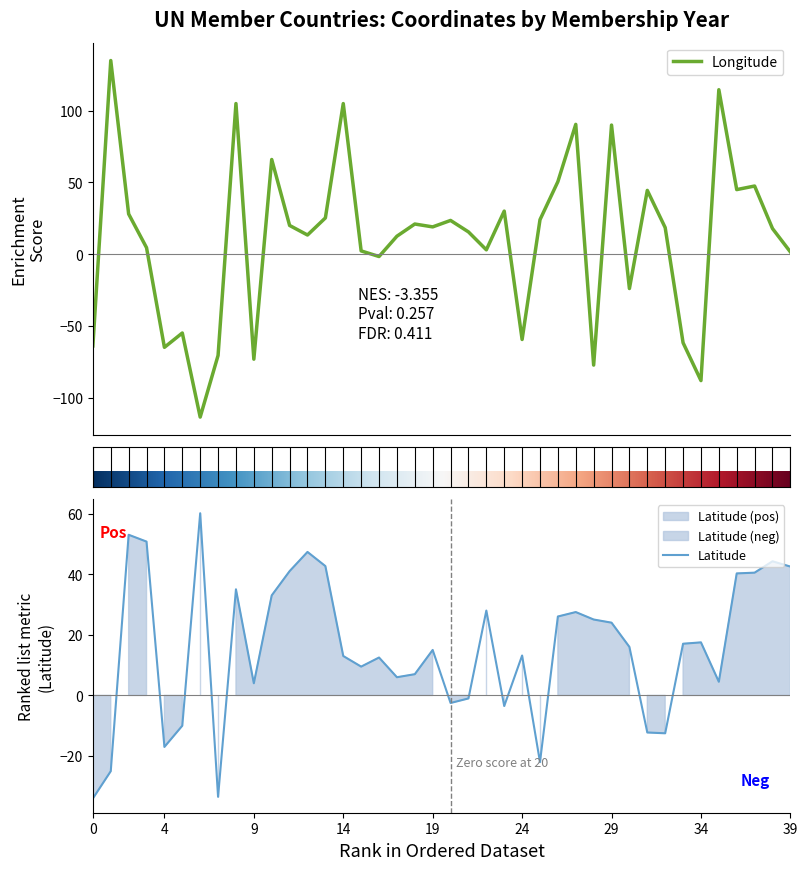

True or false: Latitude and Longitude intersect in this chart.

True